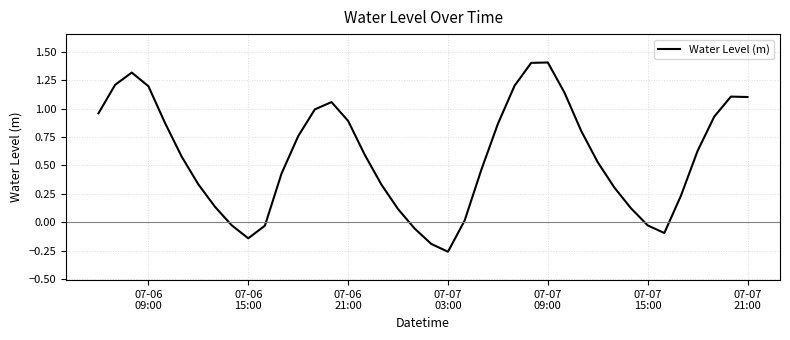

What is the difference between the maximum and minimum values?

1.7